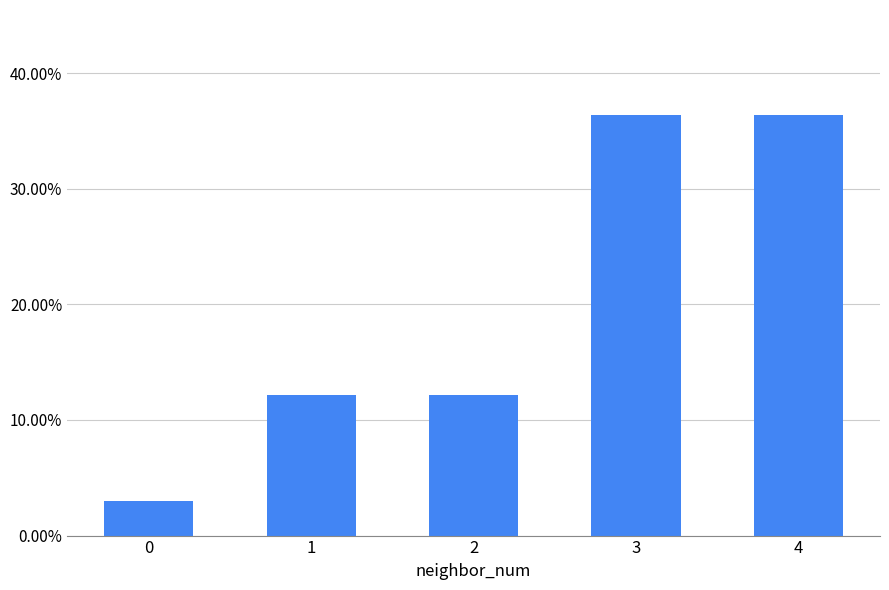

List the labels in order of value, largest first.

3, 4, 1, 2, 0